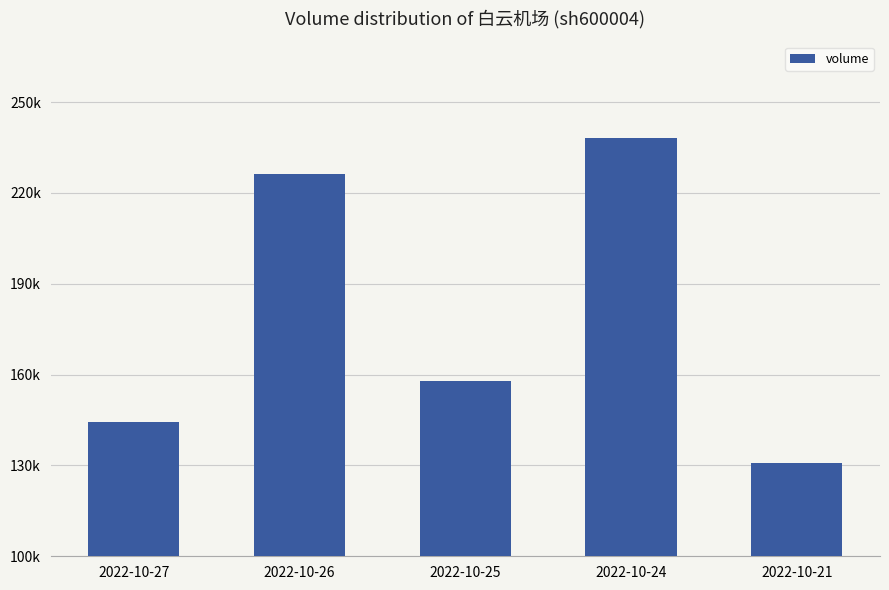

What is the value of the 3rd bar from the left?

157792